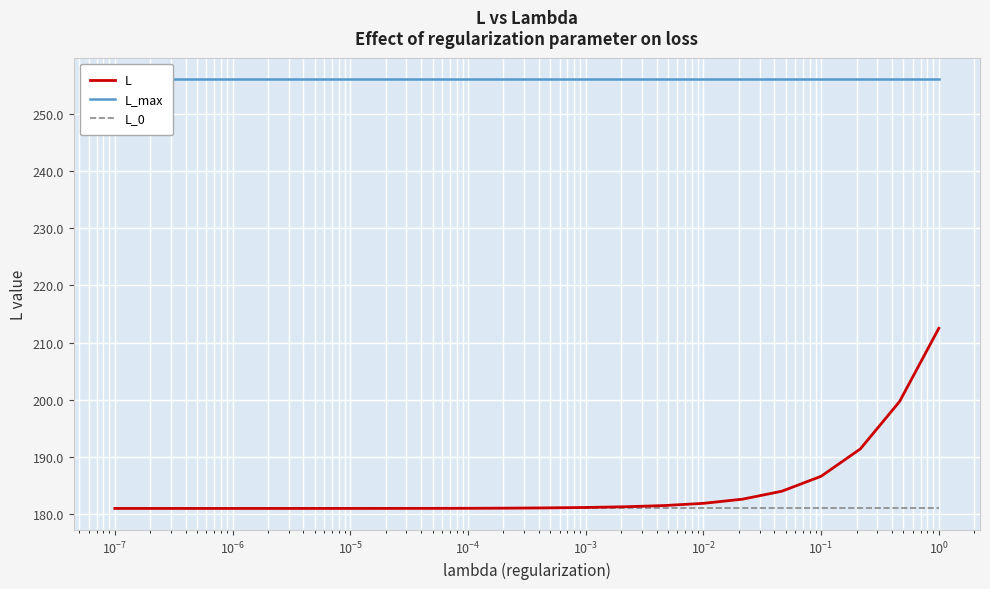

What is the average value of the L_max series?

256.0